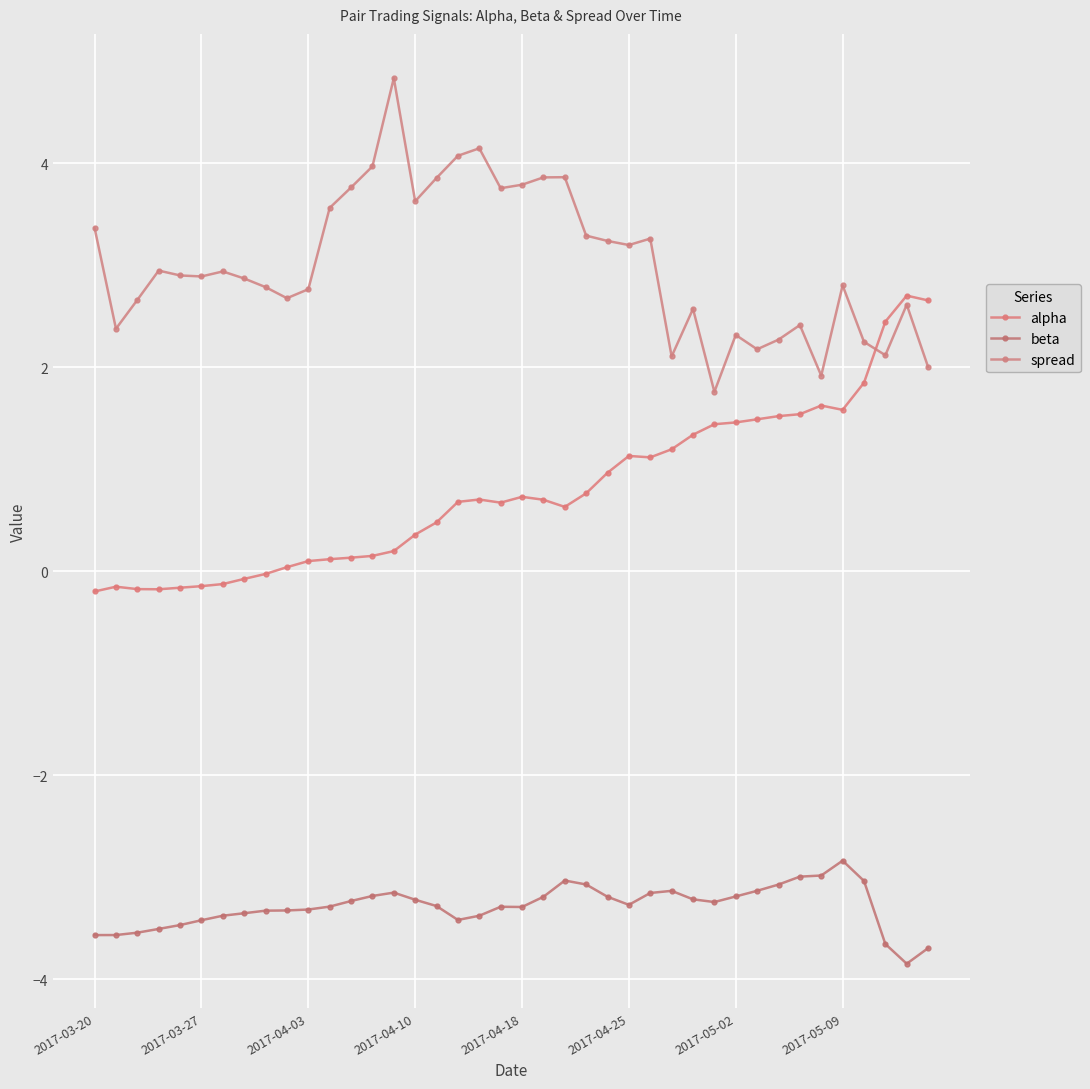

True or false: beta has more than 2 points higher than both neighbors.

True